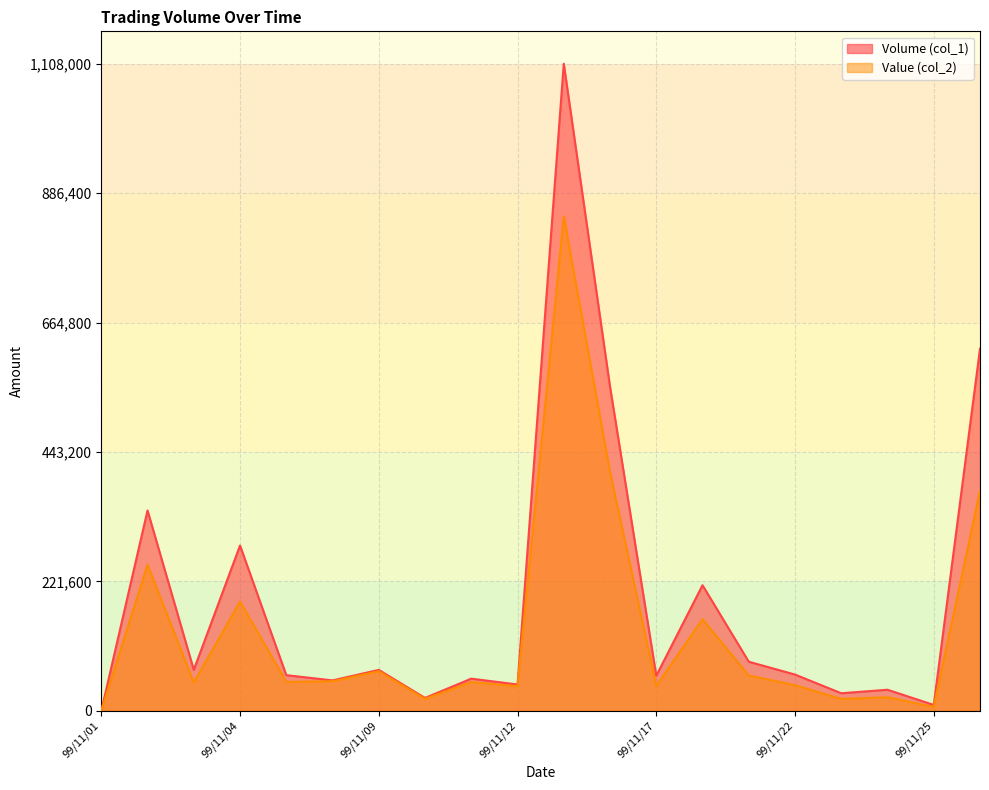

What are all the series names shown in the legend?

Volume (col_1), Value (col_2)